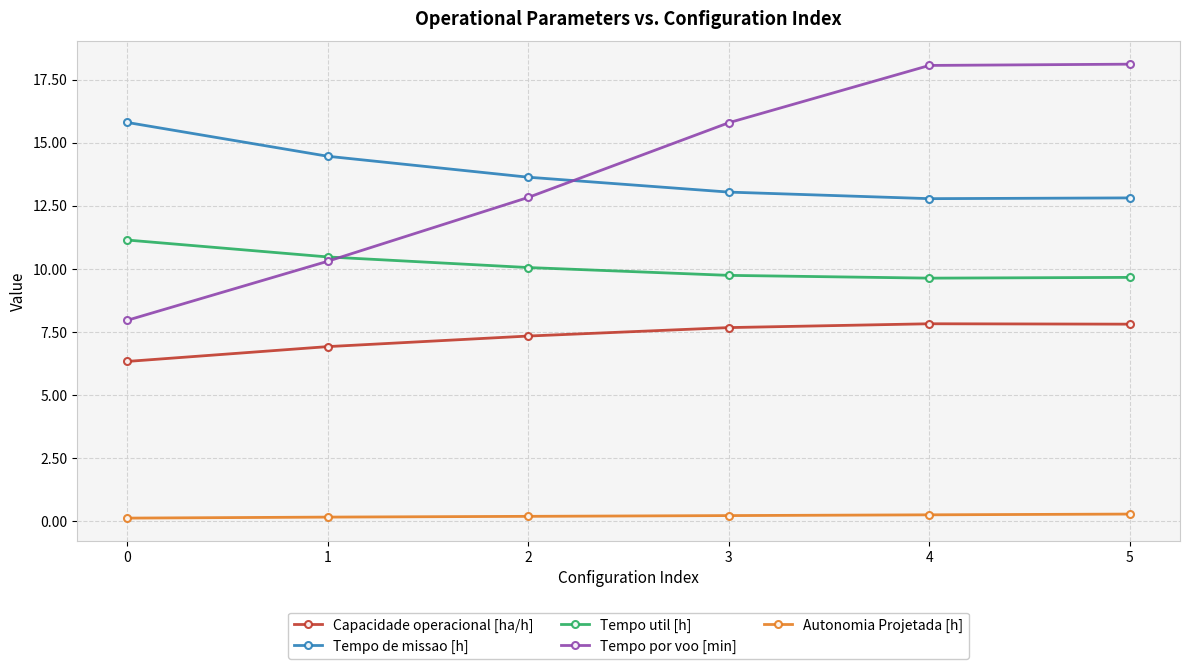

What value does the Tempo por voo [min] series have at 3?

15.8